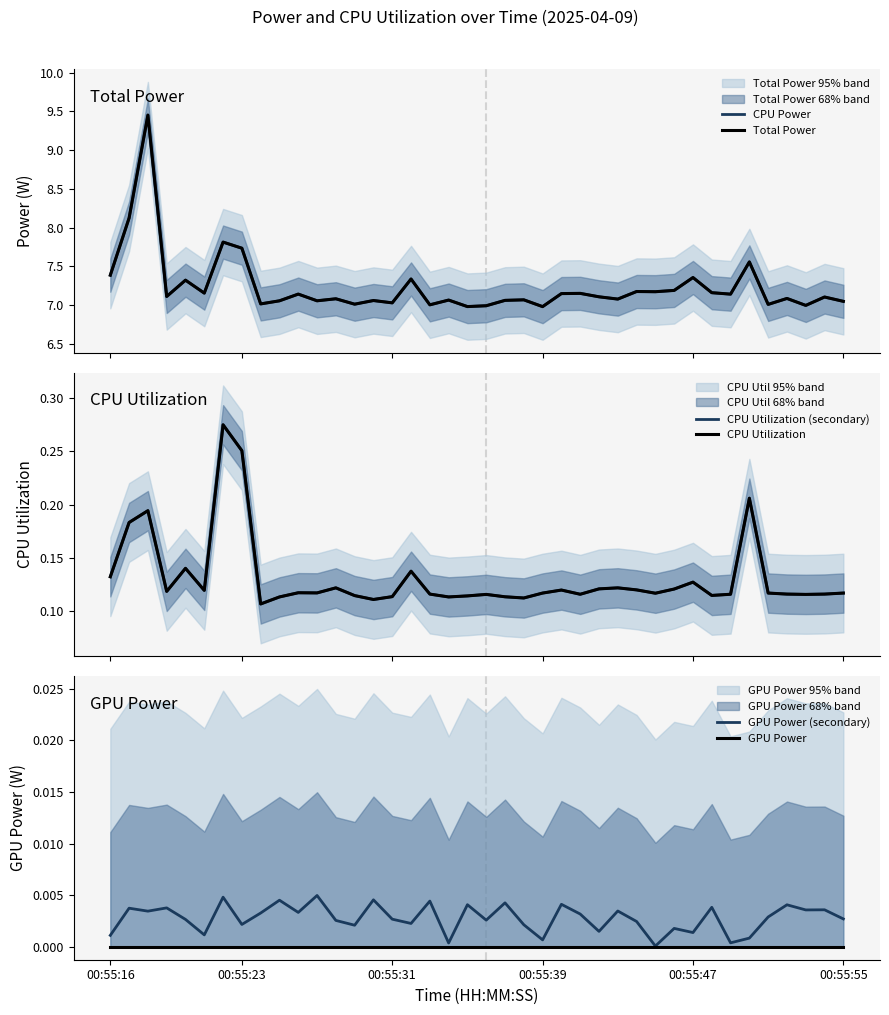

What is the sum of the CPU Power values at 37 and 00:55:39?

14.1